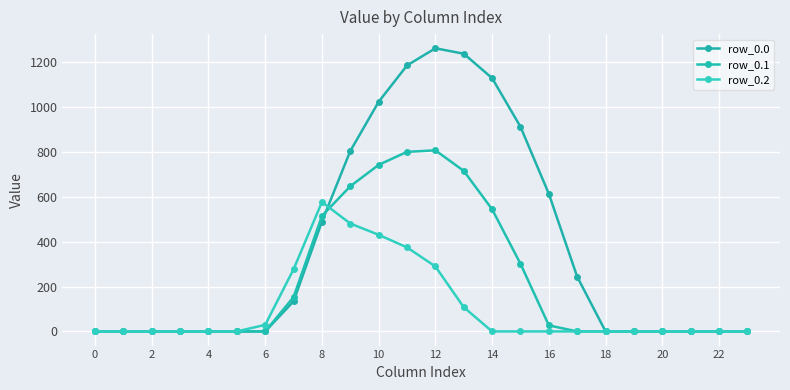

Reading left to right, list all the values displayed in this chart.

row_0.0: 0.0	0.0	0.0	0.0	0.0	0.0	0.0	134.3	489.3	804.0	1023.2	1185.2	1261.6	1237.4	1128.6	911.8	613.0	243.5	0.0	0.0	0.0	0.0	0.0	0.0
row_0.1: 0.0	0.0	0.0	0.0	0.0	0.0	0.0	153.2	514.8	646.9	742.1	800.2	806.9	715.3	544.1	301.4	26.8	0.0	0.0	0.0	0.0	0.0	0.0	0.0
row_0.2: 0.0	0.0	0.0	0.0	0.0	0.0	29.3	276.9	576.6	480.7	430.5	374.4	289.5	107.8	0.0	0.0	0.0	0.0	0.0	0.0	0.0	0.0	0.0	0.0